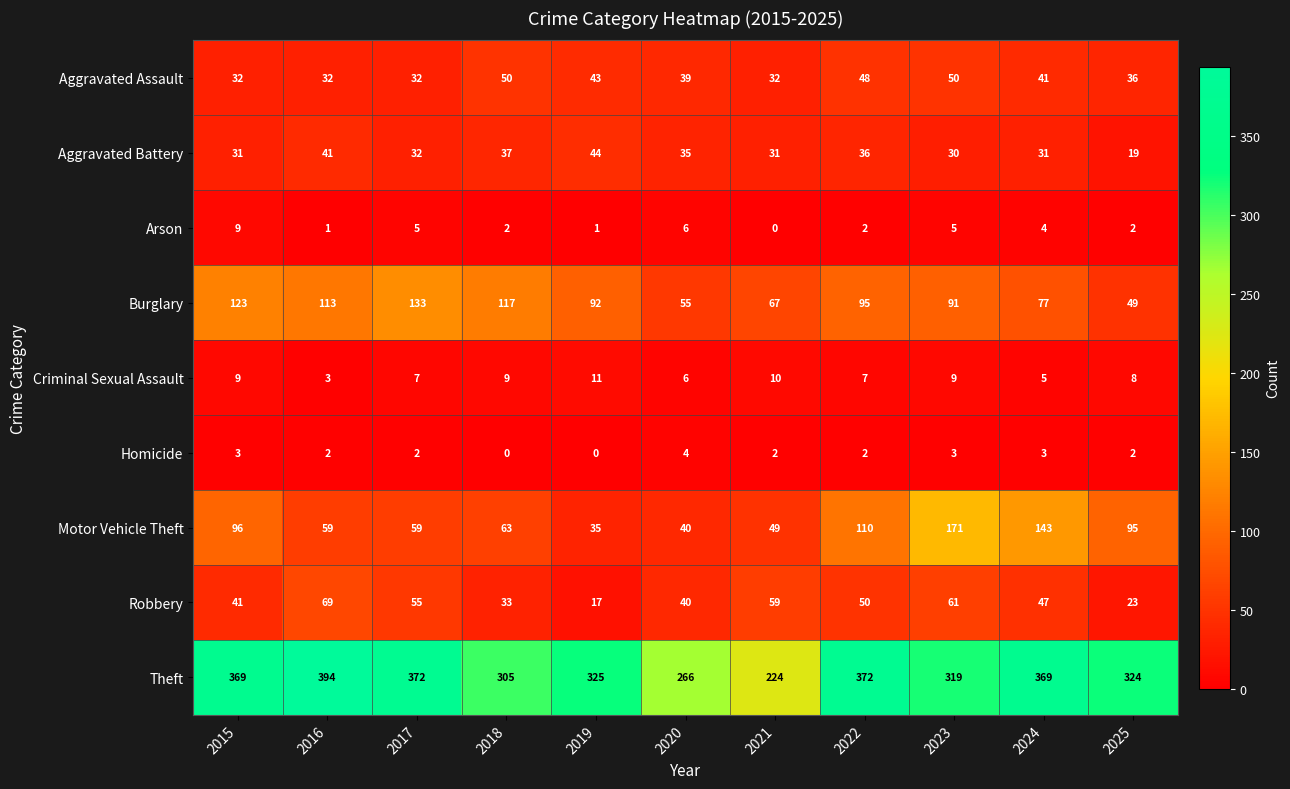

List the series in order of their peak value, highest first.

Theft, Motor Vehicle Theft, Burglary, Robbery, Aggravated Assault, Aggravated Battery, Criminal Sexual Assault, Arson, Homicide